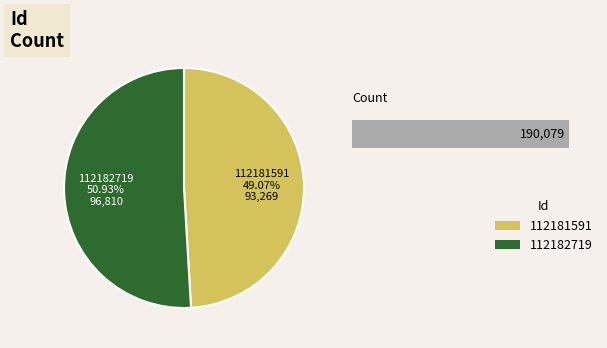

What is the largest slice in the pie chart?

112182719